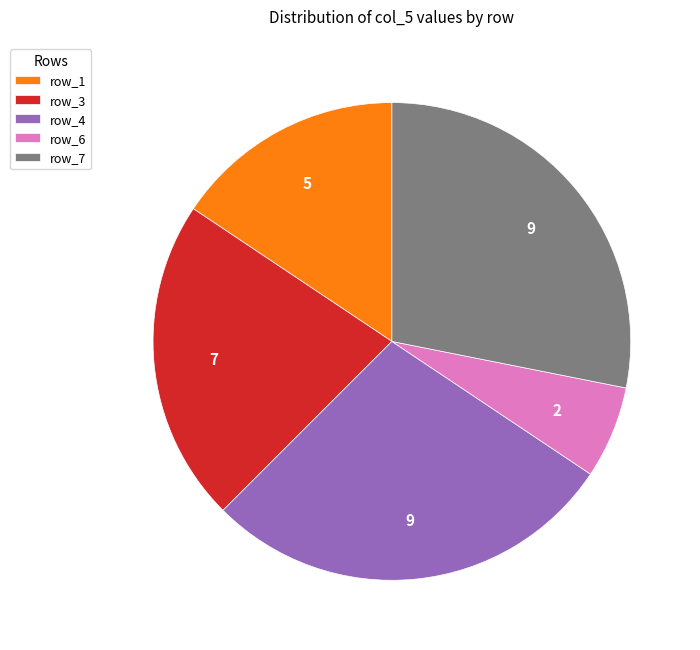

Count the number of slices in the pie.

5